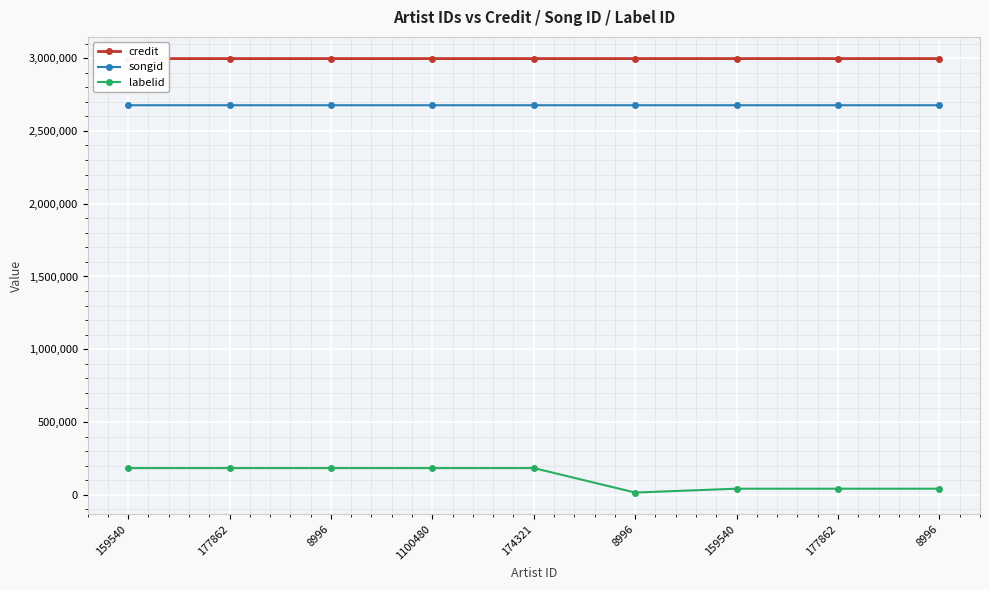

True or false: songid has a value of 1839177 at 1100480.

False